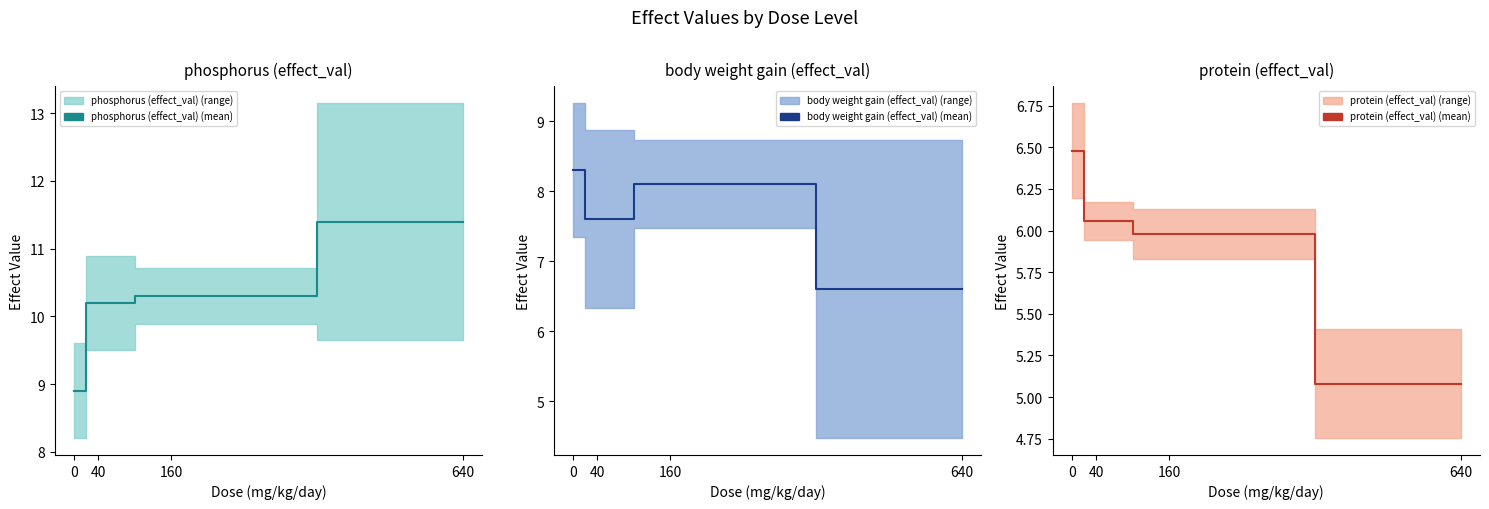

True or false: phosphorus (effect_val) (mean) and protein (effect_val) (mean) cross at least once.

False